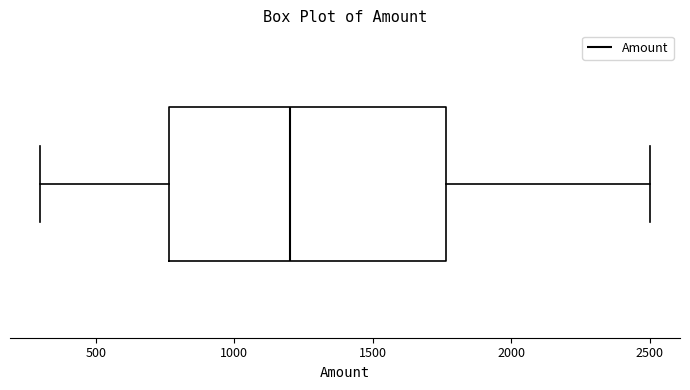

Transcribe this box plot: give where the median line is, the range the box spans, and where the two whiskers end, as read against the x-axis. The values are not printed on the chart, so give them approximately, as read against the axis.

median 1200, box 750 to 1750, whiskers 300 to 2500